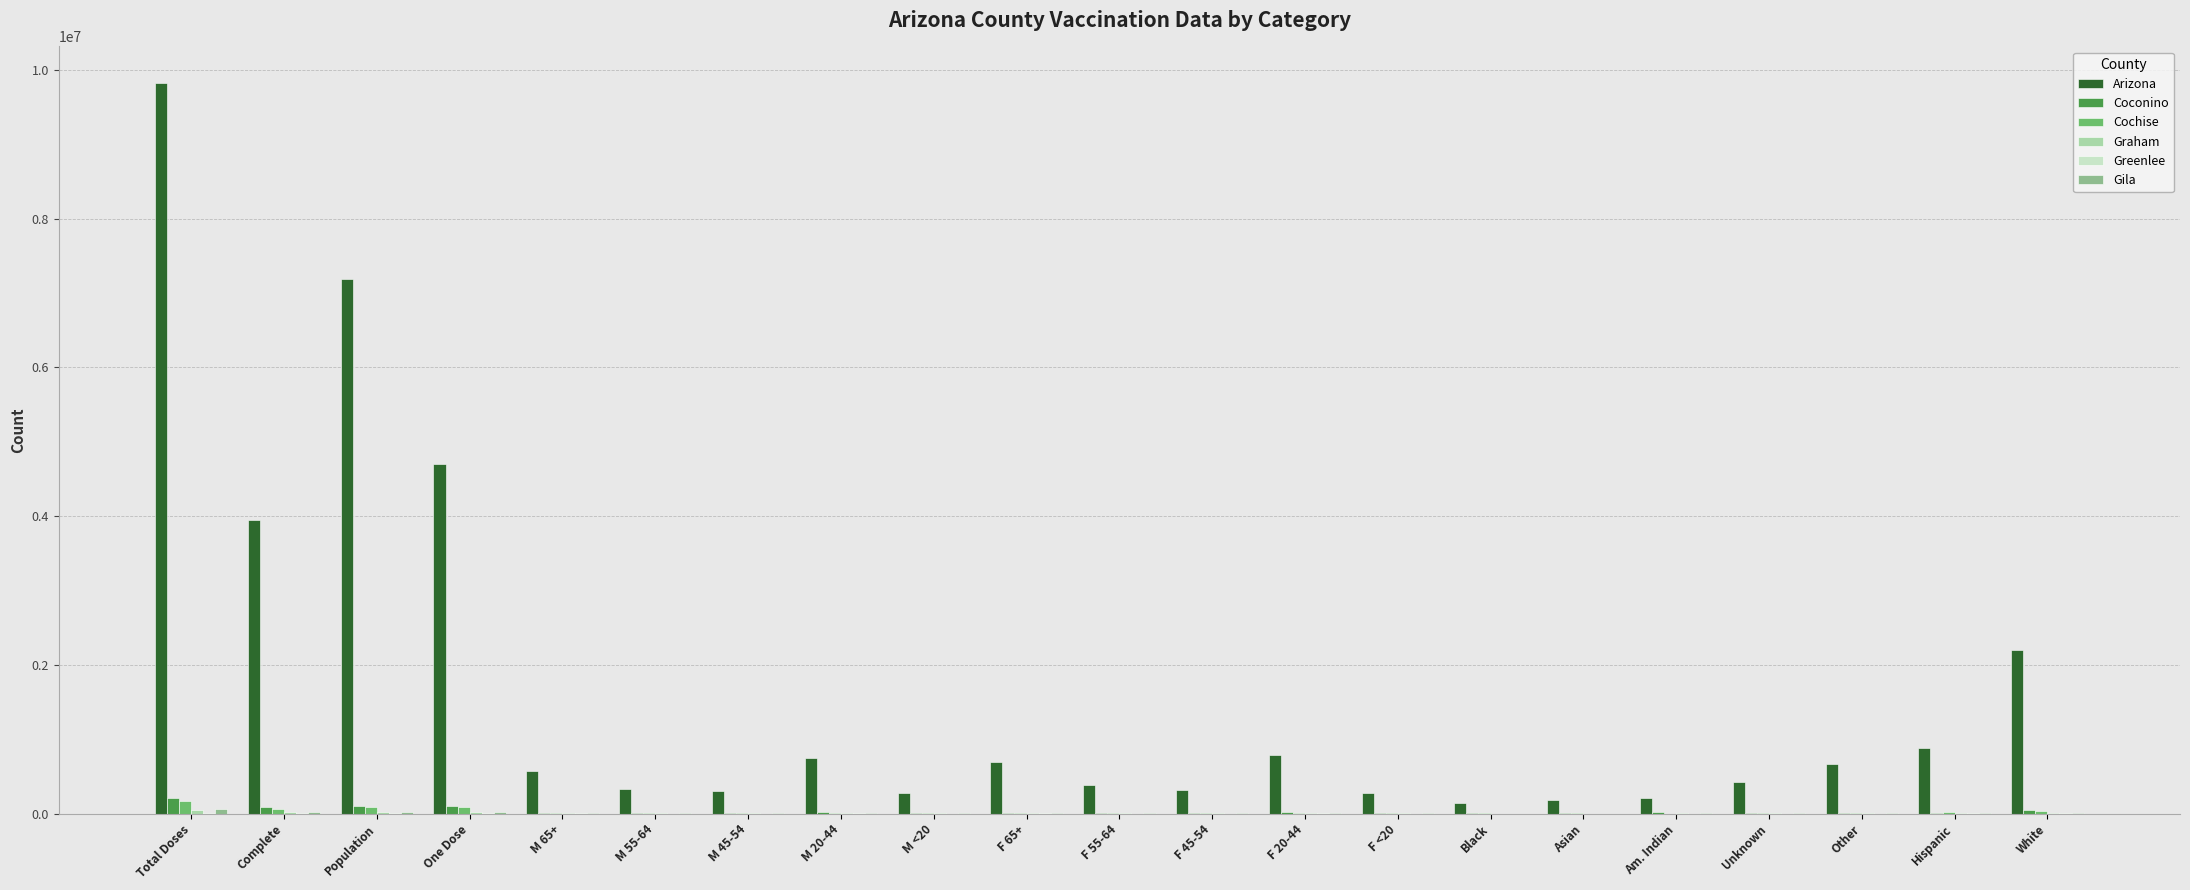

Which series has the largest total across all categories?

Arizona